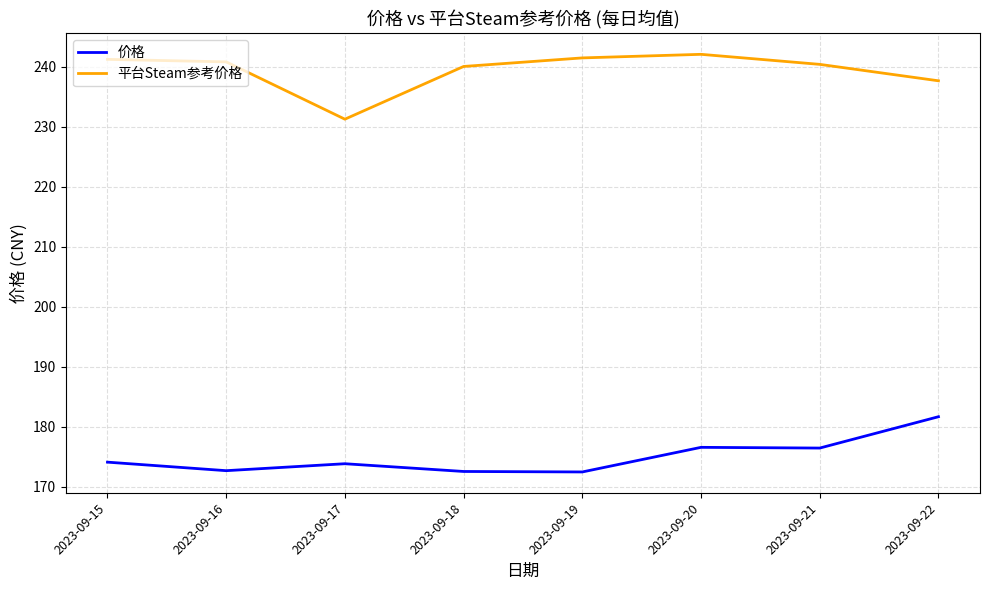

What is the maximum value shown in the chart?

242.1